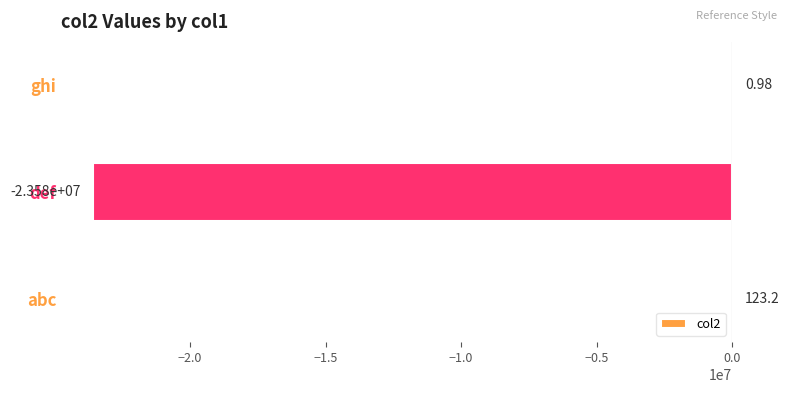

What is the maximum value shown in the chart?

123.2